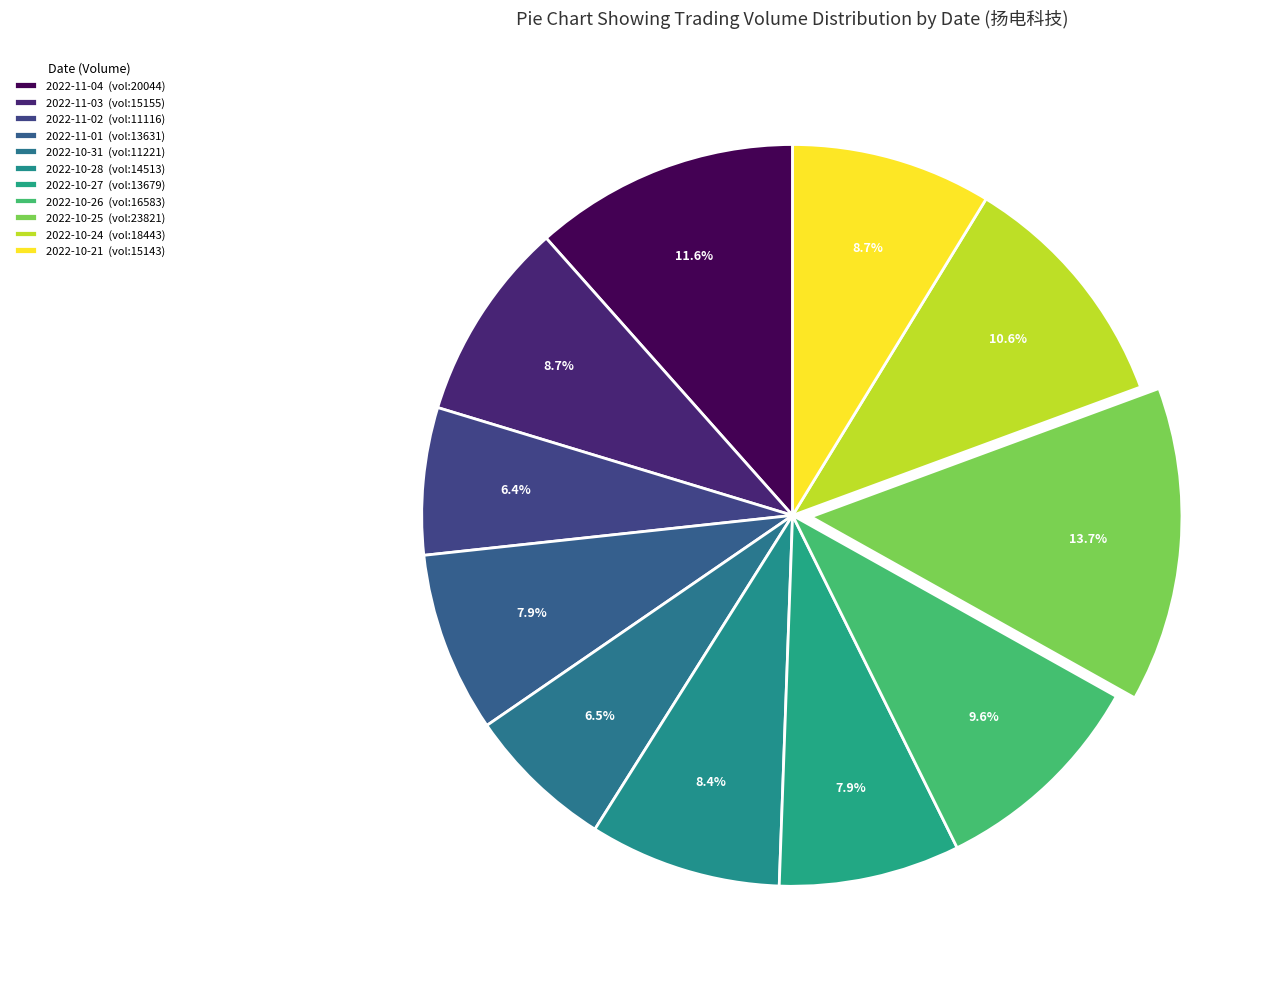

Count the number of slices in the pie.

11